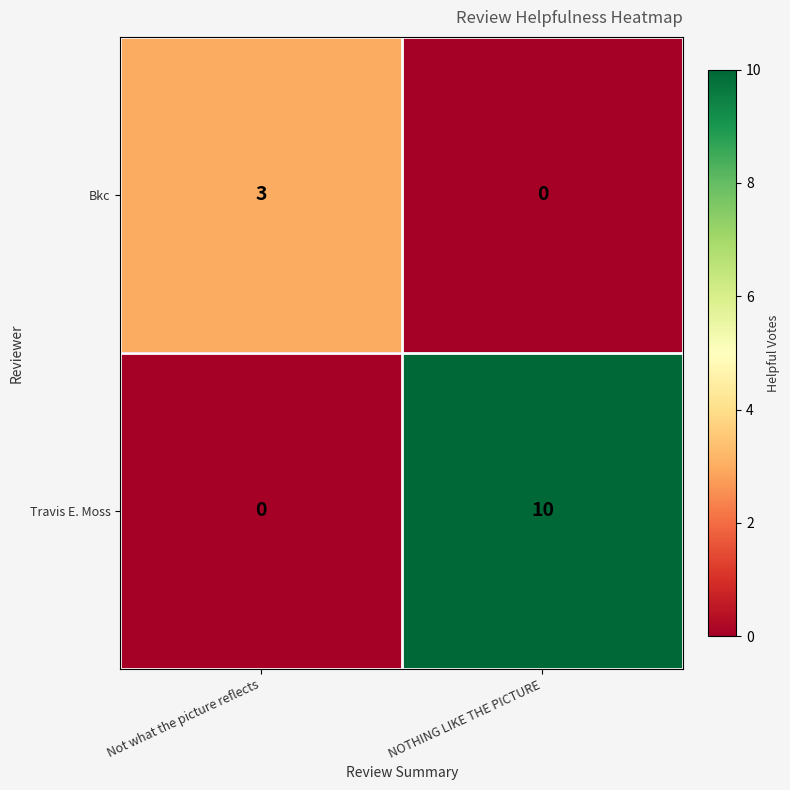

At which category does the chart reach its peak across all series?

NOTHING LIKE THE PICTURE